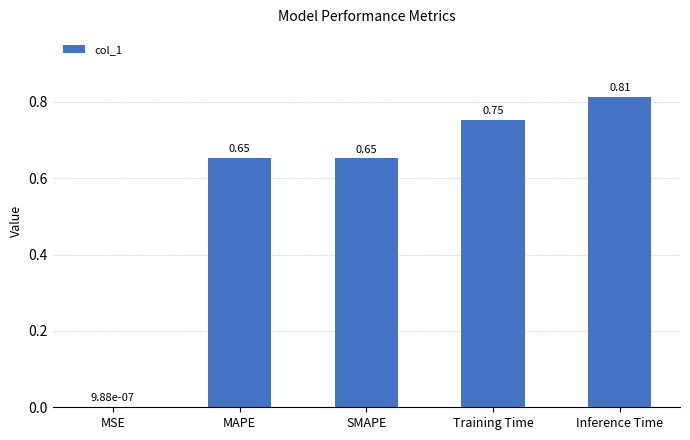

What is the change in value from MSE to MAPE?

+0.7